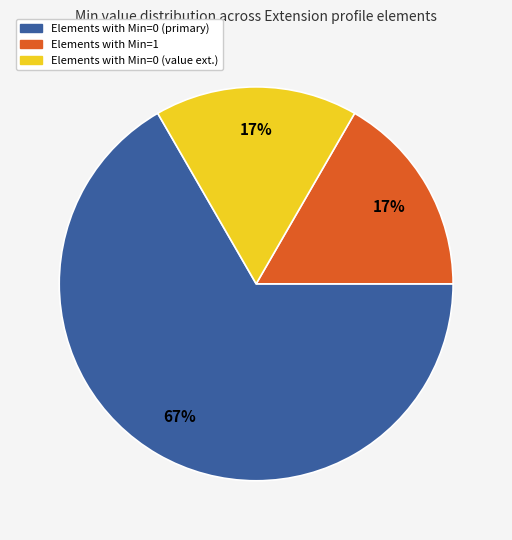

Is there a majority slice in this chart?

Yes